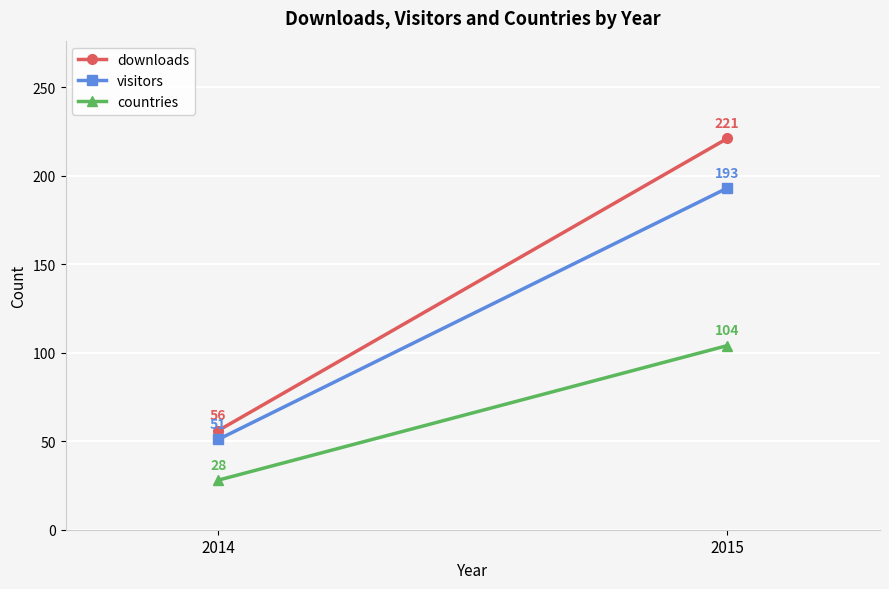

Reading right to left, what are all the values shown in this chart?

downloads: 221	56
visitors: 193	51
countries: 104	28